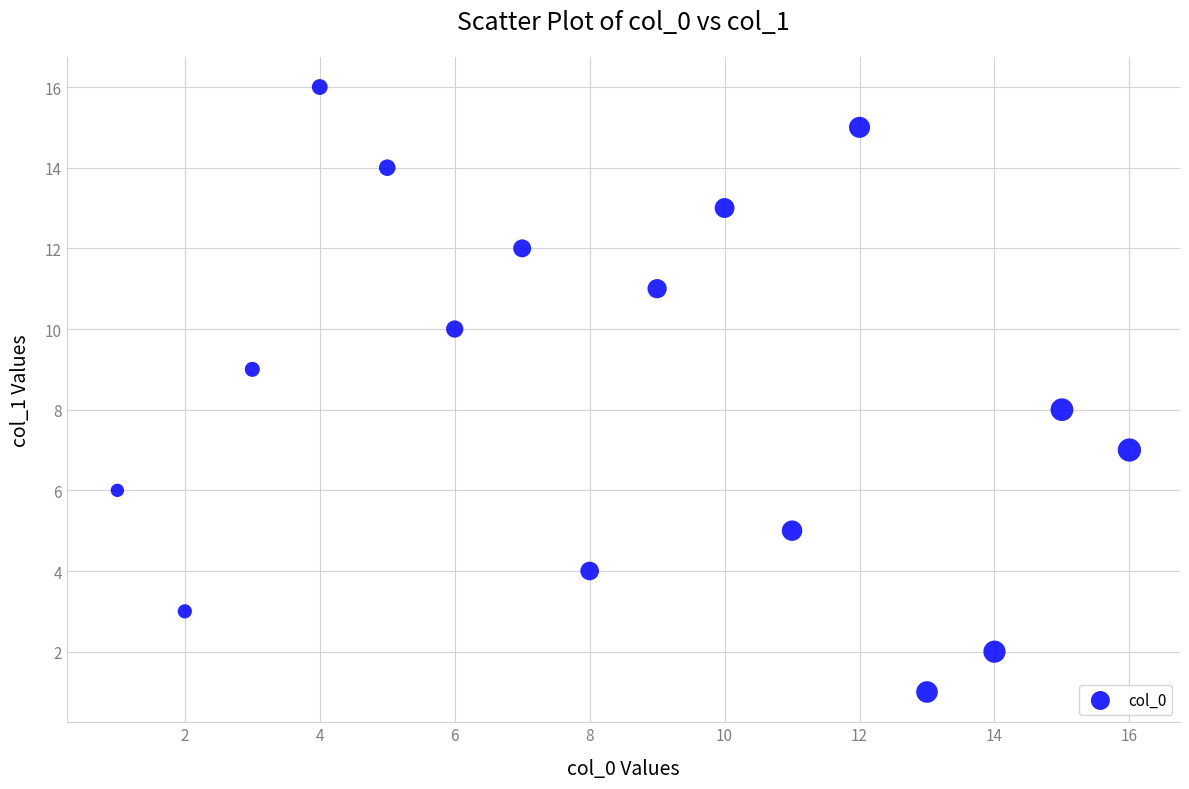

What is the range of X values (max minus min)?

15